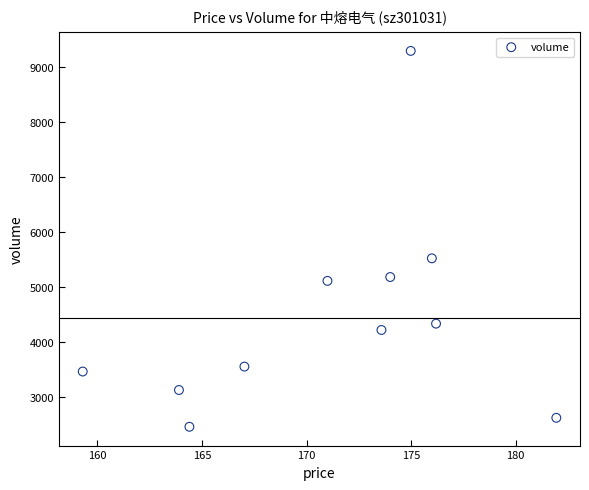

What Y value in the scatter plot is closest to 5877?

5523